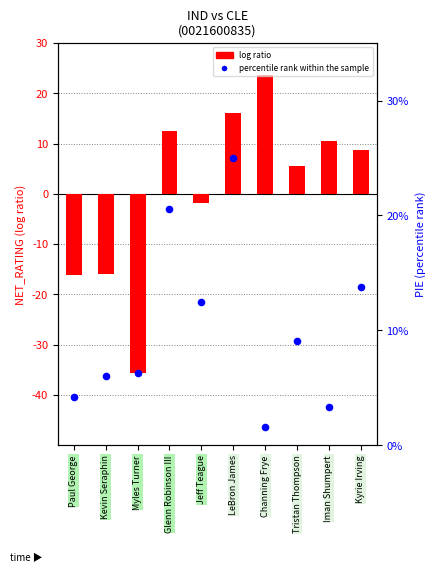

Which series has the largest Y range (max minus min)?

log ratio